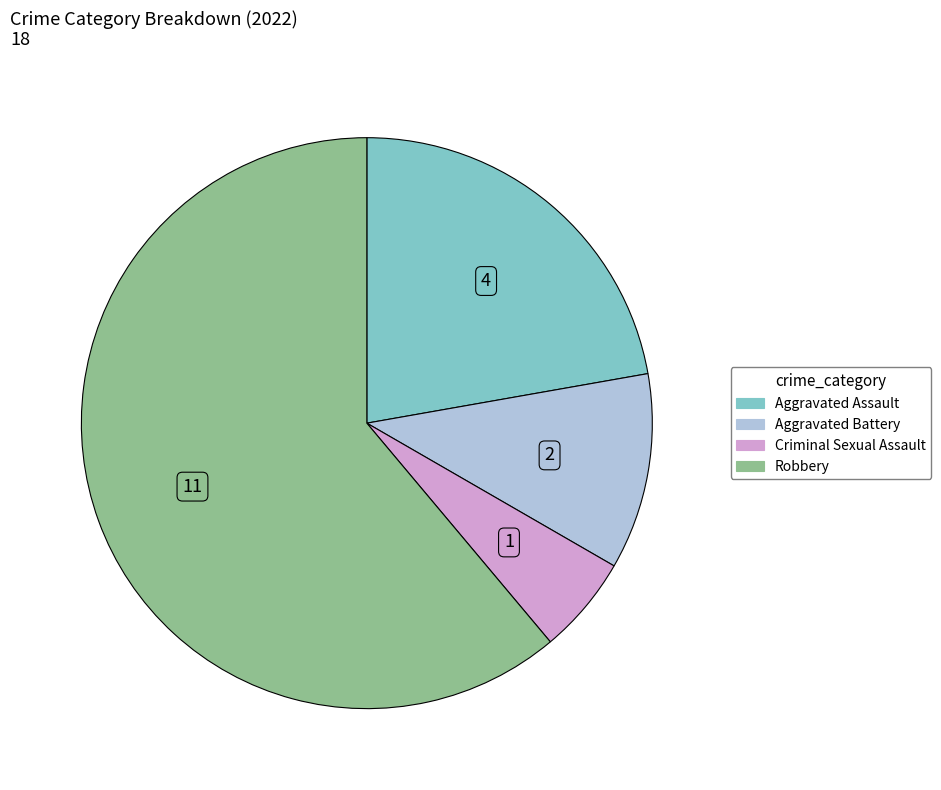

Between Criminal Sexual Assault and Aggravated Battery, which is larger?

Aggravated Battery